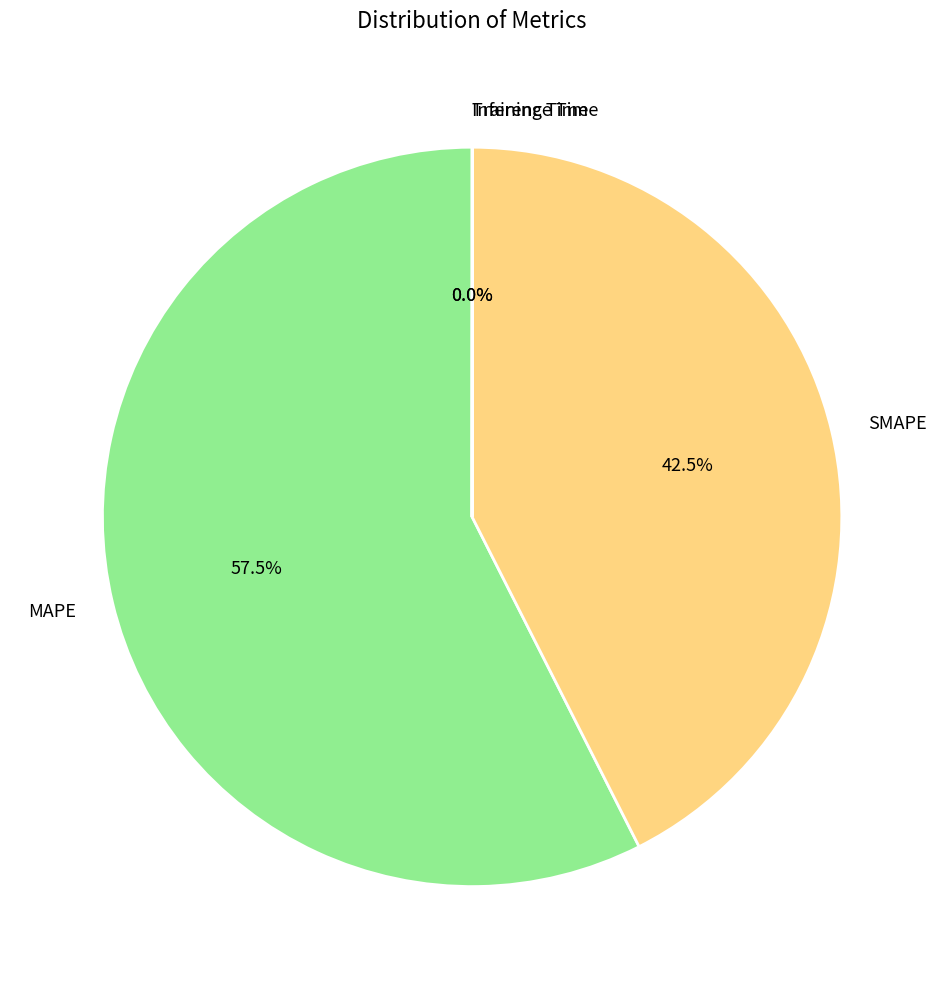

Is the sum of SMAPE and MAPE greater than half?

Yes